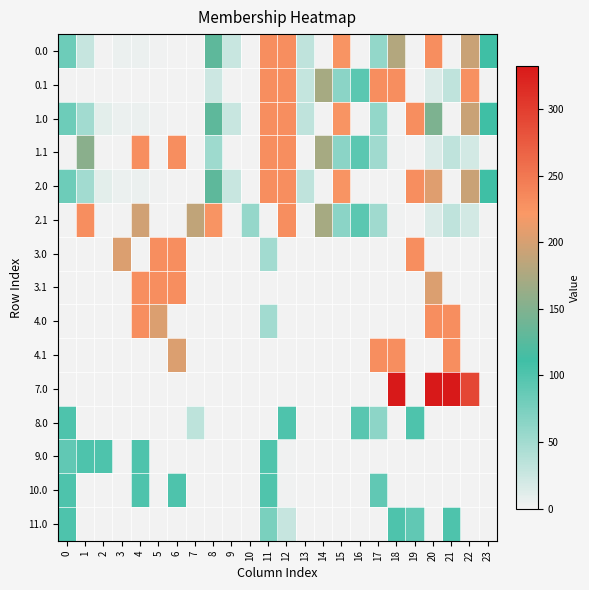

Reading right to left, list all the values displayed in this chart.

0.0: 23=111.3	22=192.3	21=0.0	20=229.9	19=0.0	18=179.7	17=58.5	16=0.0	15=225.4	14=0.8	13=31.3	12=230.0	11=230.0	10=0.0	9=27.0	8=129.6	7=0.0	6=0.0	5=2.2	4=4.9	3=4.4	2=0.0	1=27.6	0=82.0
0.1: 23=0.0	22=227.2	21=32.4	20=14.5	19=0.2	18=230.0	17=230.0	16=94.3	15=64.1	14=172.4	13=28.8	12=230.0	11=230.0	10=0.0	9=0.0	8=24.1	7=0.0	6=0.0	5=0.0	4=0.0	3=0.0	2=0.0	1=0.0	0=0.0
1.0: 23=111.3	22=192.3	21=0.0	20=147.3	19=230.0	18=0.0	17=58.5	16=0.0	15=225.4	14=0.8	13=31.3	12=230.0	11=230.0	10=0.0	9=27.0	8=129.6	7=0.0	6=0.0	5=2.2	4=4.9	3=4.4	2=10.3	1=49.5	0=82.0
1.1: 23=0.0	22=19.9	21=32.4	20=14.5	19=0.2	18=1.9	17=50.7	16=94.3	15=64.1	14=172.4	13=0.0	12=230.0	11=230.0	10=0.0	9=0.0	8=53.0	7=0.0	6=230.0	5=0.0	4=230.0	3=0.0	2=0.0	1=154.7	0=0.0
2.0: 23=111.3	22=192.3	21=0.0	20=205.8	19=230.0	18=0.0	17=0.0	16=0.0	15=225.4	14=0.8	13=31.3	12=230.0	11=230.0	10=0.0	9=27.0	8=129.6	7=0.0	6=0.0	5=2.2	4=4.9	3=4.4	2=10.3	1=49.5	0=82.0
2.1: 23=0.0	22=19.9	21=32.4	20=14.5	19=0.2	18=1.9	17=50.7	16=94.3	15=64.1	14=172.4	13=0.0	12=230.0	11=0.0	10=57.5	9=0.0	8=225.4	7=187.7	6=0.0	5=0.0	4=197.0	3=0.0	2=0.0	1=230.0	0=0.0
3.0: 23=0.0	22=0.0	21=0.0	20=0.0	19=230.0	18=0.0	17=0.0	16=0.0	15=0.0	14=0.0	13=0.0	12=0.0	11=49.6	10=0.0	9=0.0	8=0.0	7=0.0	6=230.0	5=230.0	4=0.0	3=202.6	2=0.0	1=0.0	0=0.0
3.1: 23=0.0	22=0.0	21=0.0	20=202.6	19=0.0	18=0.0	17=0.0	16=0.0	15=0.0	14=0.0	13=0.0	12=0.0	11=0.0	10=0.0	9=0.0	8=0.0	7=0.0	6=230.0	5=230.0	4=230.0	3=0.0	2=0.0	1=0.0	0=0.0
4.0: 23=0.0	22=0.0	21=230.0	20=230.0	19=0.0	18=0.0	17=0.0	16=0.0	15=0.0	14=0.0	13=0.0	12=0.0	11=49.6	10=0.0	9=0.0	8=0.0	7=0.0	6=0.0	5=202.6	4=230.0	3=0.0	2=0.0	1=0.0	0=0.0
4.1: 23=0.0	22=0.0	21=230.0	20=0.0	19=0.0	18=230.0	17=230.0	16=0.0	15=0.0	14=0.0	13=0.0	12=0.0	11=0.0	10=0.0	9=0.0	8=0.0	7=0.0	6=202.6	5=0.0	4=0.0	3=0.0	2=0.0	1=0.0	0=0.0
7.0: 23=0.0	22=292.4	21=332.0	20=332.0	19=0.0	18=332.0	17=0.0	16=0.0	15=0.0	14=0.0	13=0.0	12=0.0	11=0.0	10=0.0	9=0.0	8=0.0	7=0.0	6=0.0	5=0.0	4=0.0	3=0.0	2=0.0	1=0.0	0=0.0
8.0: 23=0.0	22=0.0	21=0.0	20=0.0	19=102.0	18=0.0	17=62.7	16=95.6	15=0.0	14=0.0	13=0.0	12=102.0	11=0.5	10=0.0	9=0.0	8=0.0	7=33.6	6=0.0	5=0.0	4=0.0	3=0.0	2=0.0	1=0.0	0=102.0
9.0: 23=0.0	22=0.0	21=0.0	20=0.0	19=0.0	18=0.0	17=0.0	16=0.0	15=0.0	14=0.0	13=0.0	12=2.5	11=100.0	10=0.0	9=0.0	8=0.0	7=0.0	6=0.0	5=0.0	4=102.0	3=0.0	2=102.0	1=102.0	0=89.8
10.0: 23=0.0	22=0.0	21=0.0	20=0.0	19=0.0	18=0.0	17=89.8	16=0.0	15=0.0	14=0.0	13=0.0	12=2.5	11=100.0	10=0.0	9=0.0	8=0.0	7=0.0	6=102.0	5=0.0	4=102.0	3=0.0	2=0.0	1=0.0	0=102.0
11.0: 23=0.0	22=0.0	21=102.0	20=0.0	19=89.8	18=102.0	17=0.0	16=0.0	15=0.0	14=0.0	13=0.0	12=28.4	11=74.0	10=0.0	9=0.0	8=0.0	7=0.0	6=0.0	5=0.0	4=0.0	3=0.0	2=0.0	1=0.0	0=102.0